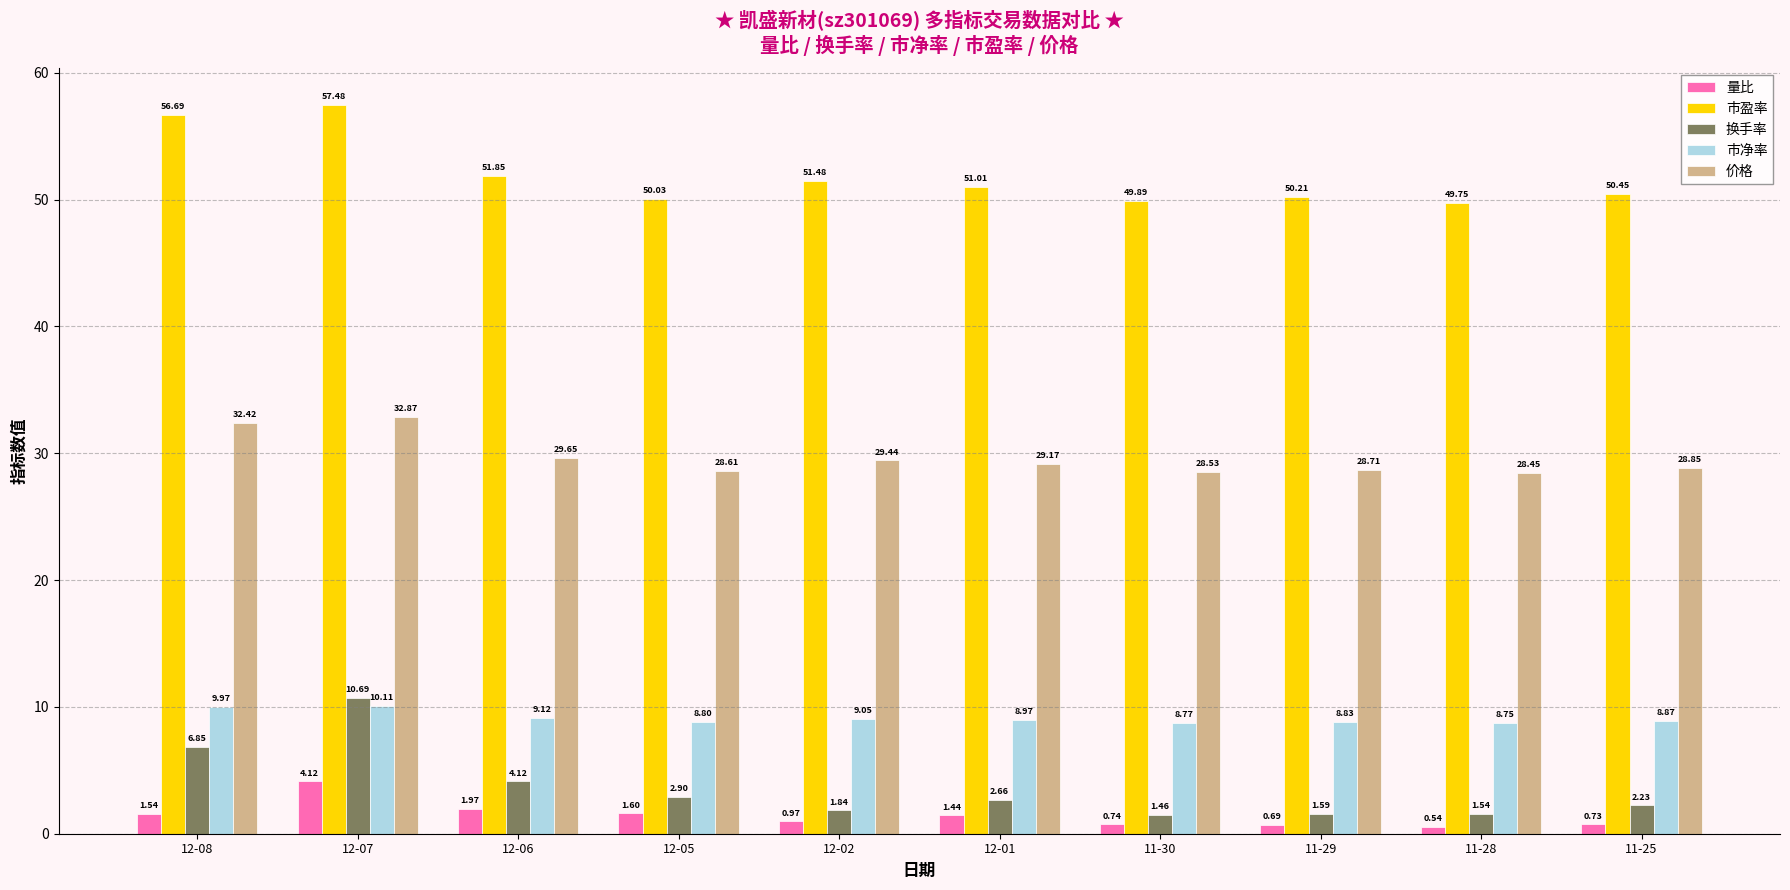

What is the difference between the 市盈率 values at 12-02 and 12-06?

0.4